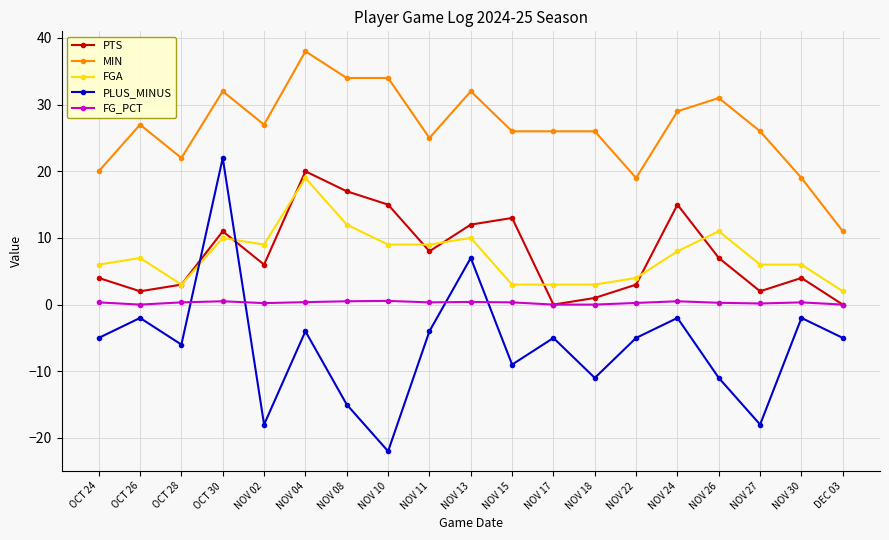

At which category does PLUS_MINUS reach its first local valley?

OCT 28